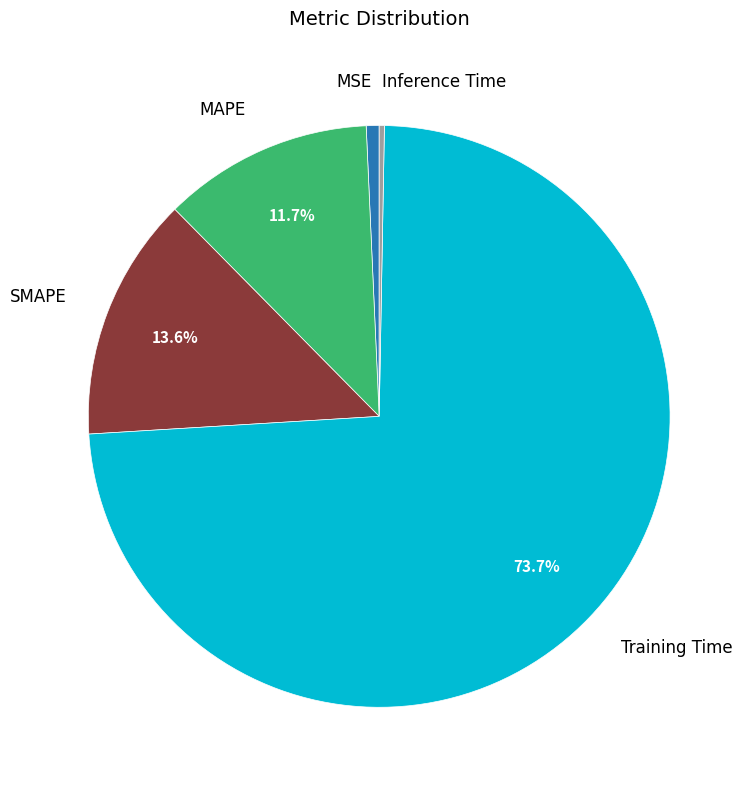

What is the largest slice in the pie chart?

Training Time